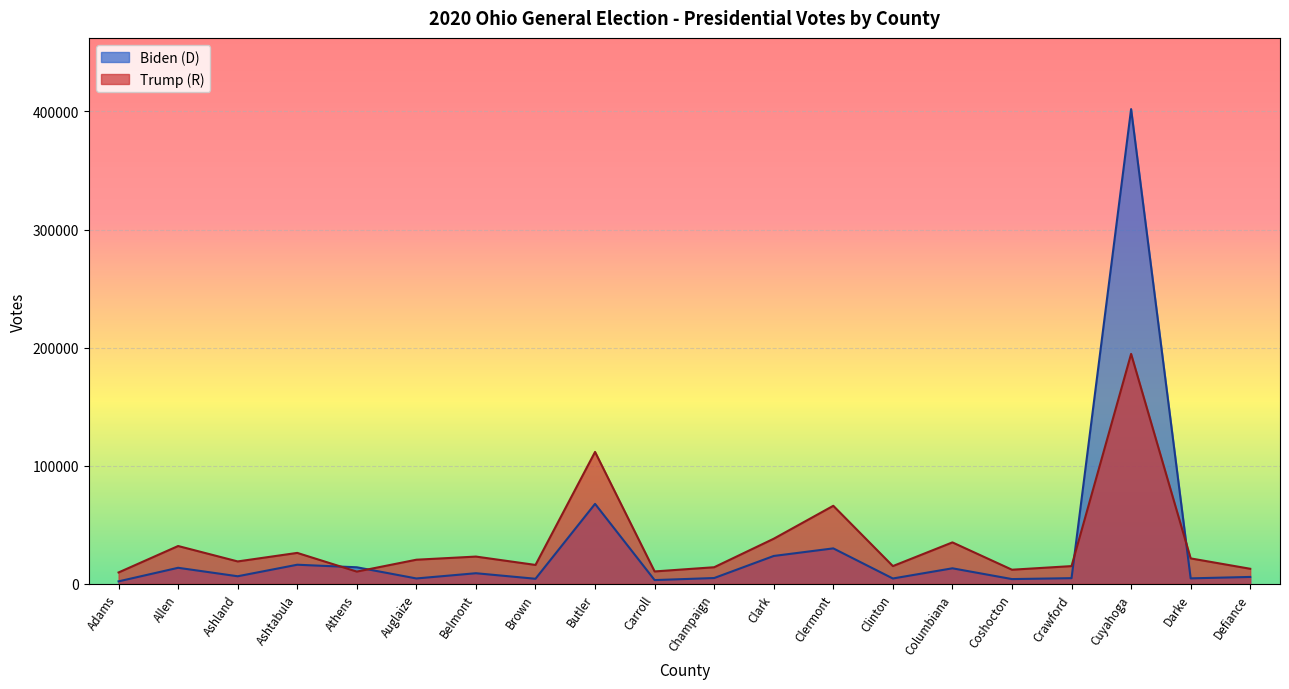

True or false: Biden (D) has more than 0 interior local peaks.

True